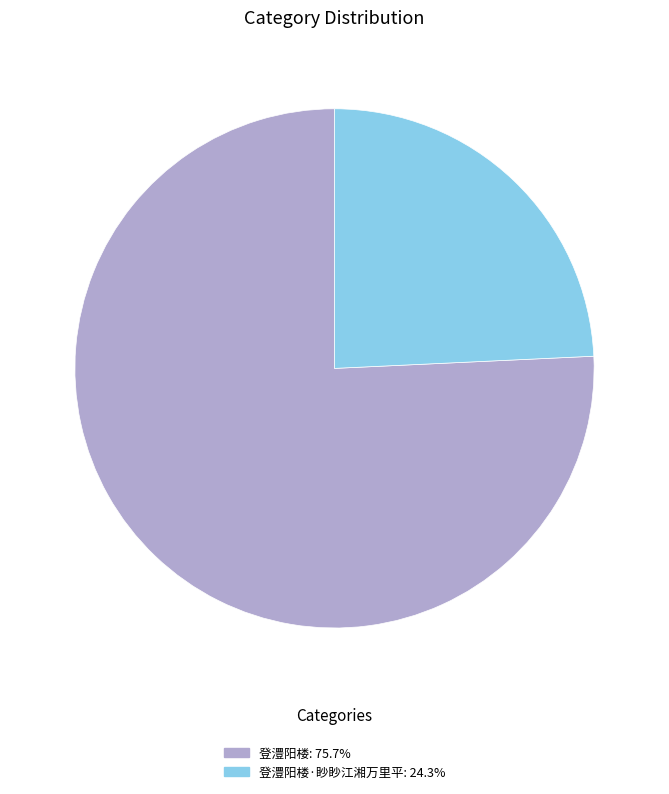

Approximately how many times larger is the value at 登澧阳楼·眇眇江湘万里平: 24.3% compared to 登澧阳楼: 75.7%?

0.3